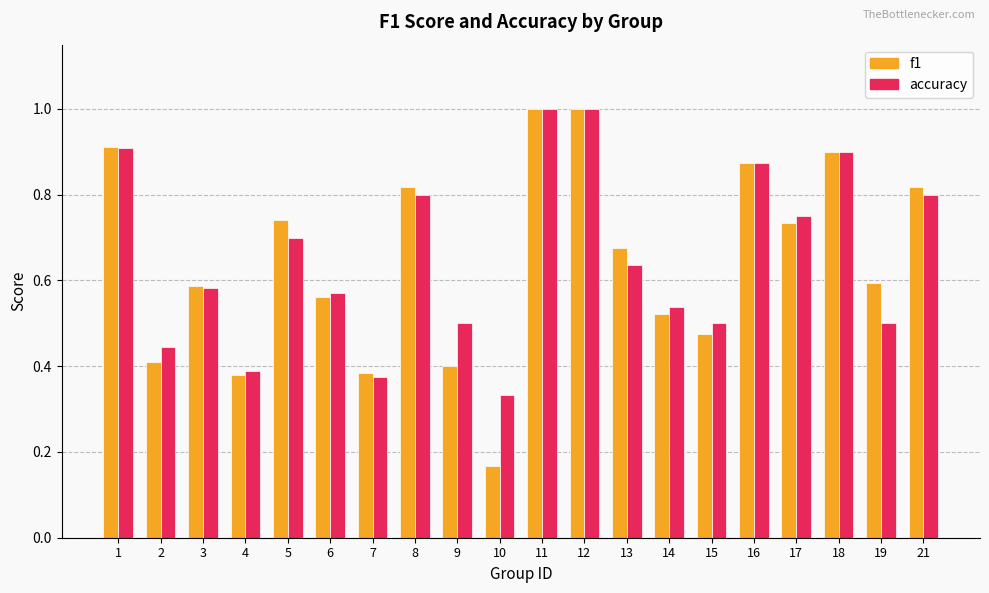

Is the value of f1 at 5 greater than the value of accuracy at 14?

Yes